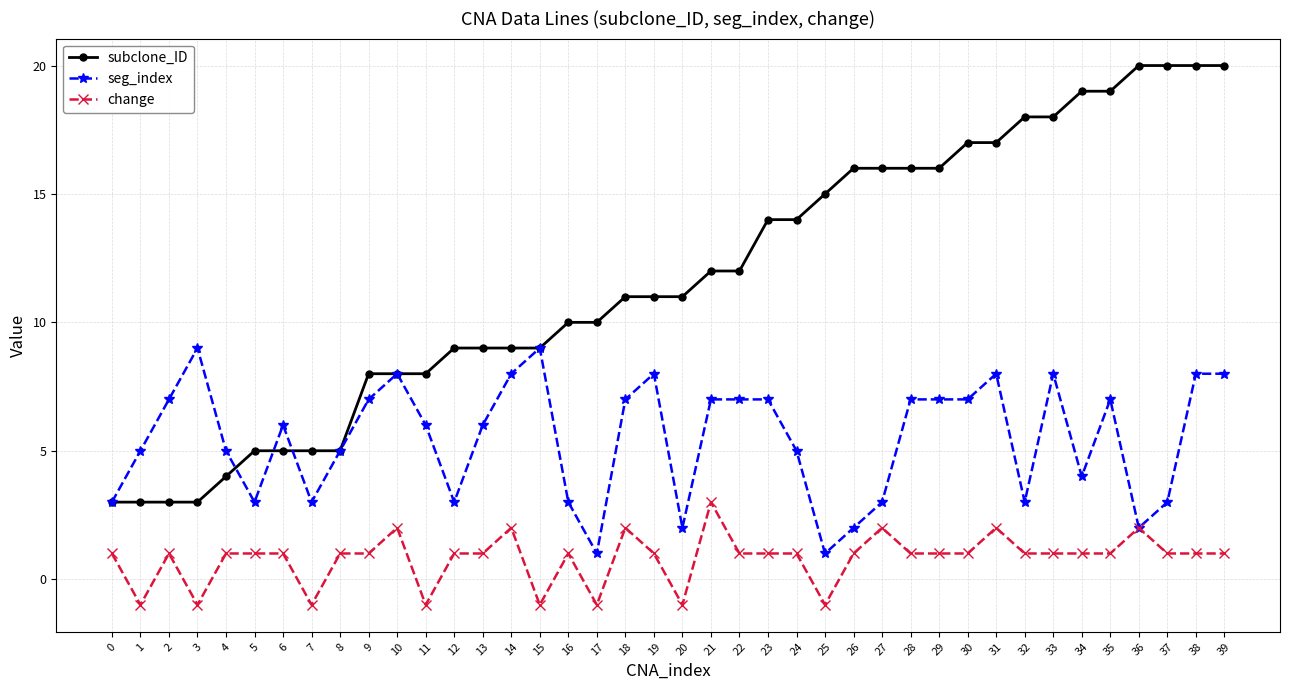

The value of change at 10 is 1. True or false?

False